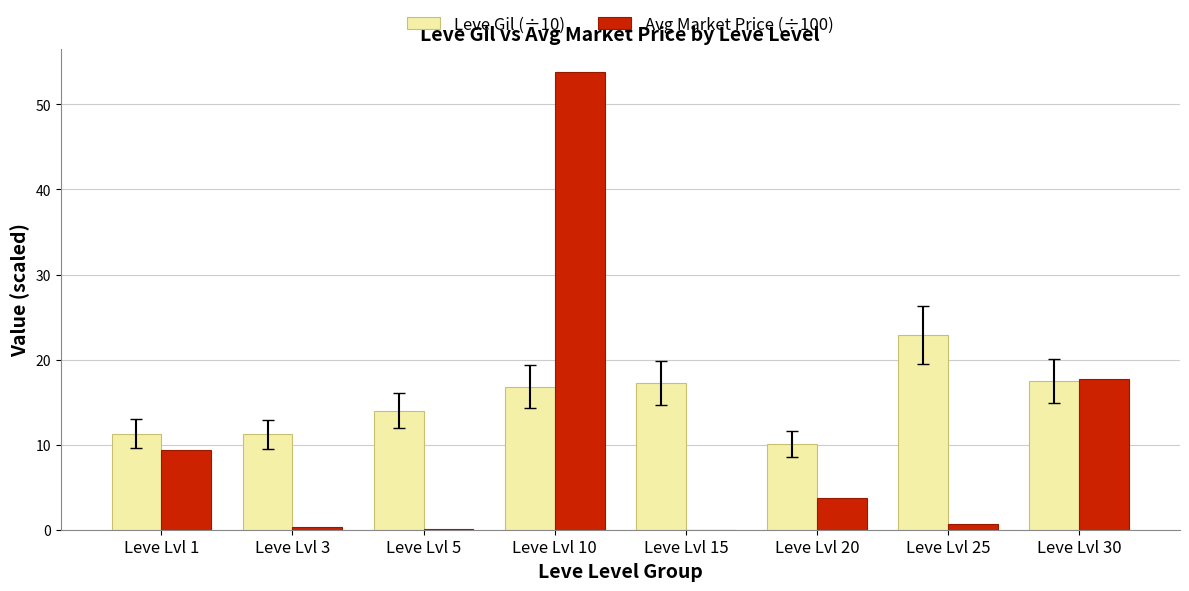

Which series has the widest spread of values?

Avg Market Price (÷100)